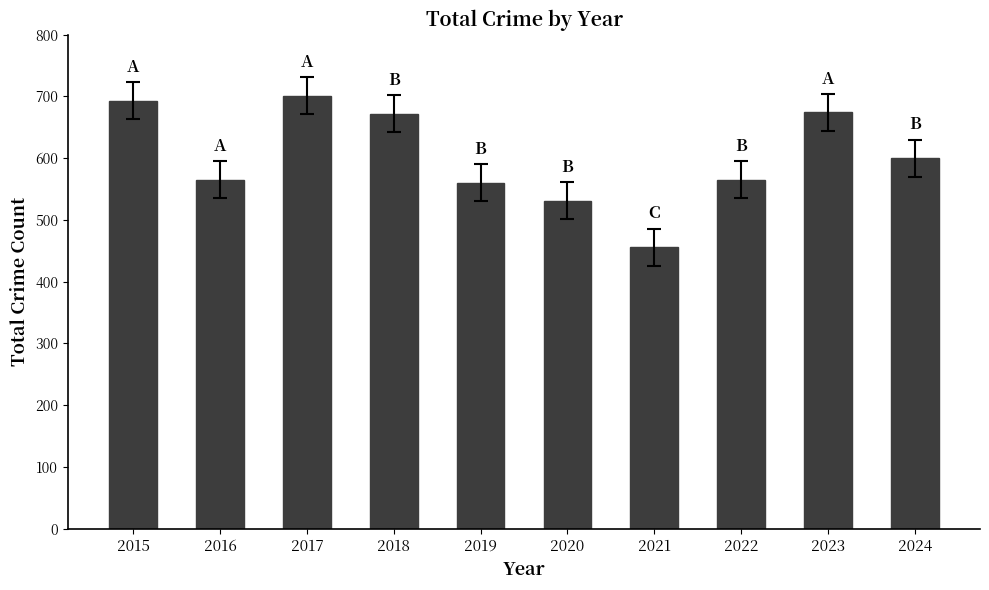

What is the minimum value shown in the chart?

456